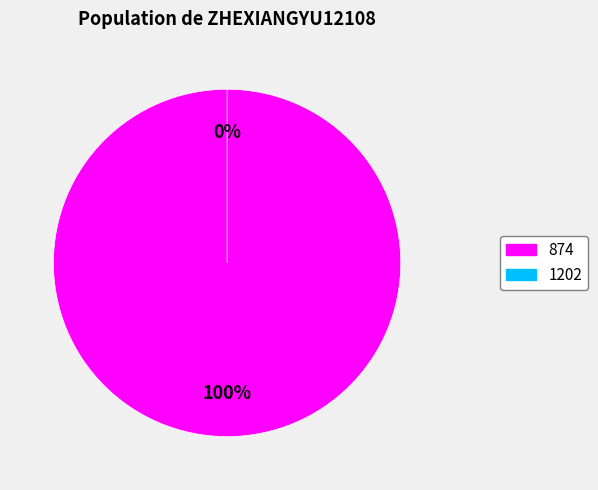

Is there any slice that represents more than half of the pie?

Yes